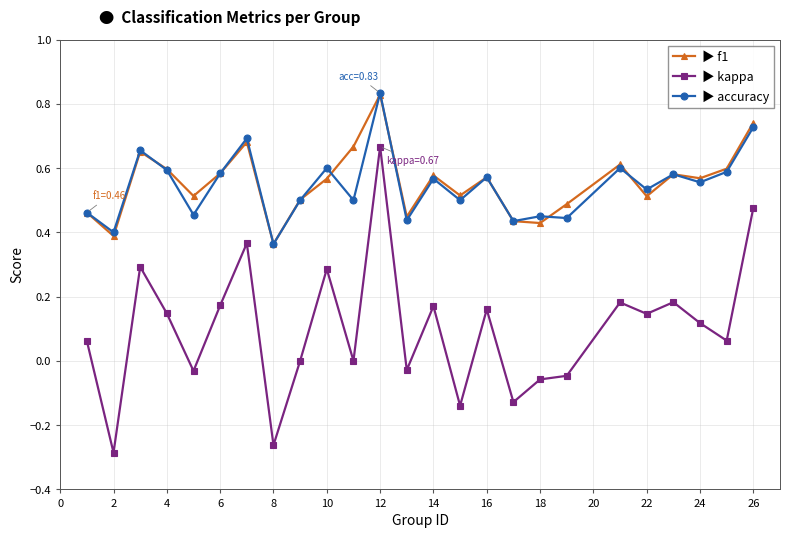

Is this an area chart (filled region under the line)?

No